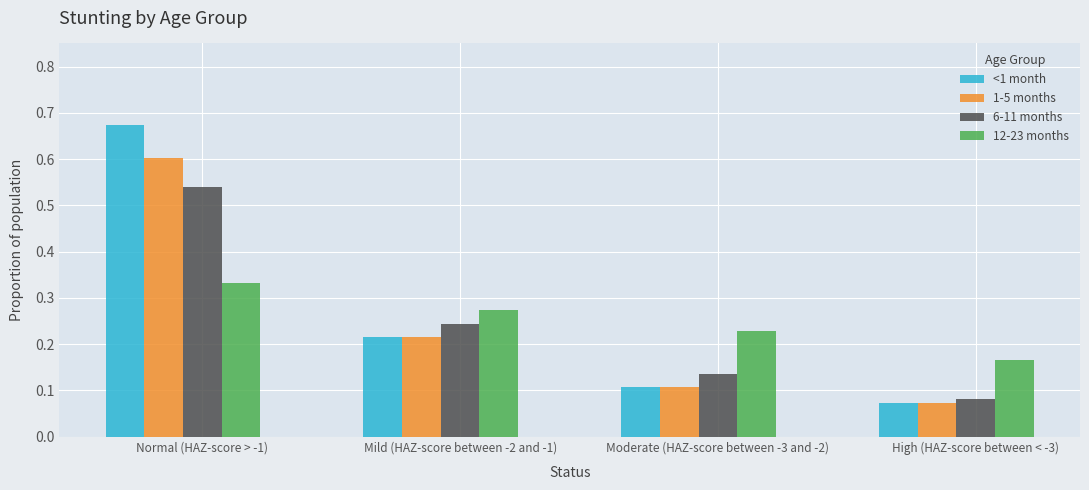

Which series has the widest spread of values?

<1 month